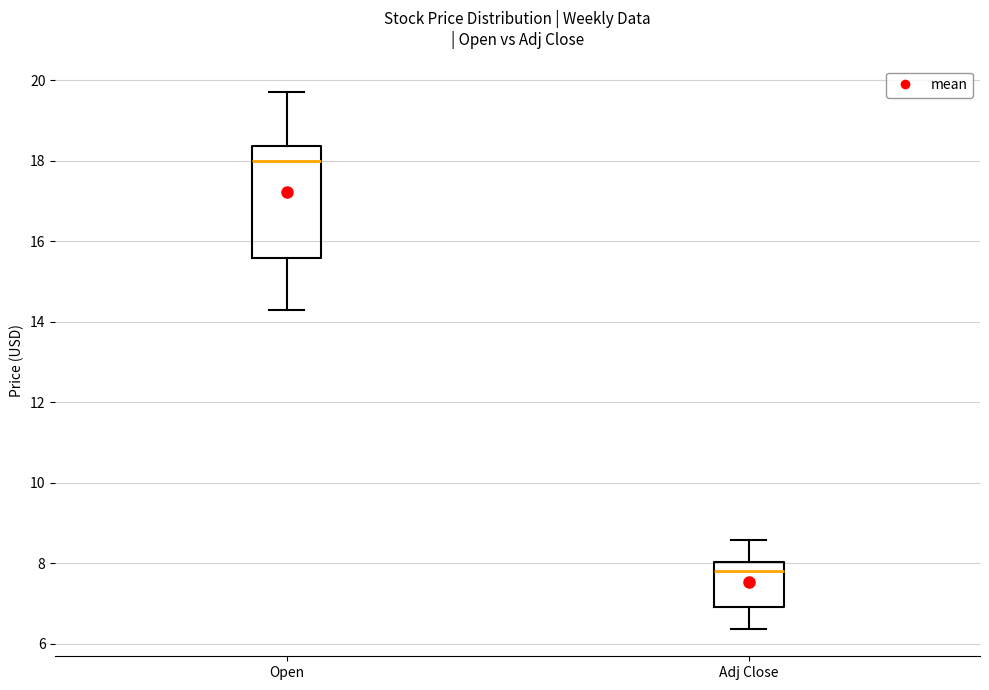

Which box's median line is the lowest?

Adj Close